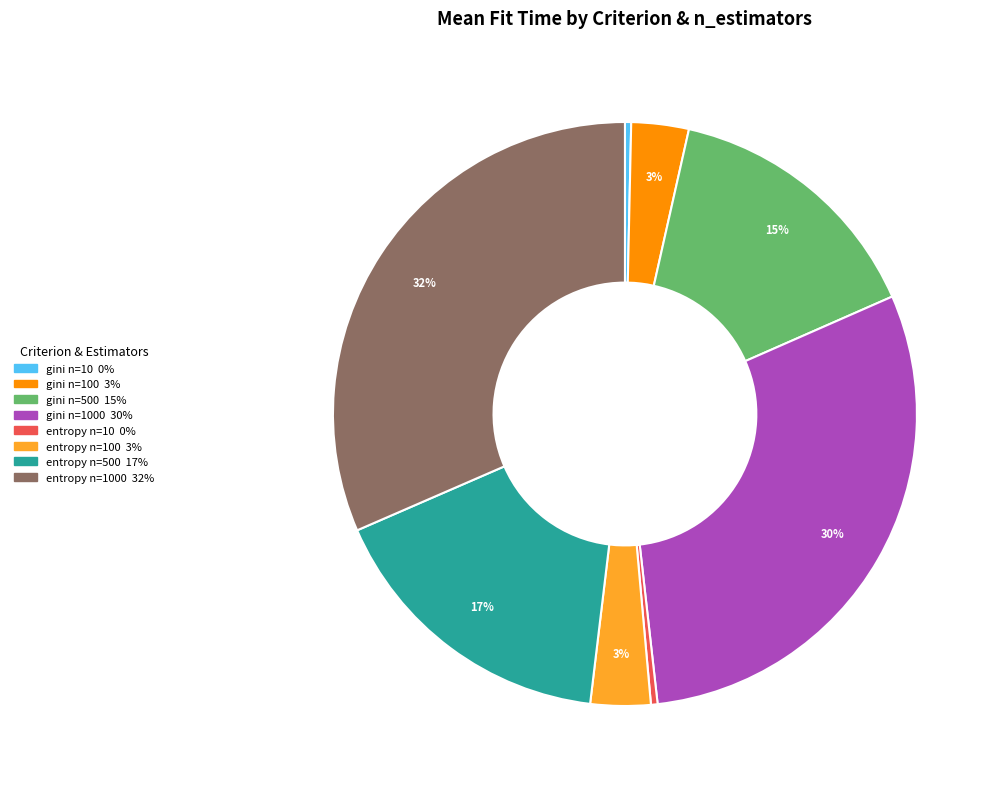

Does any single category account for the majority?

No